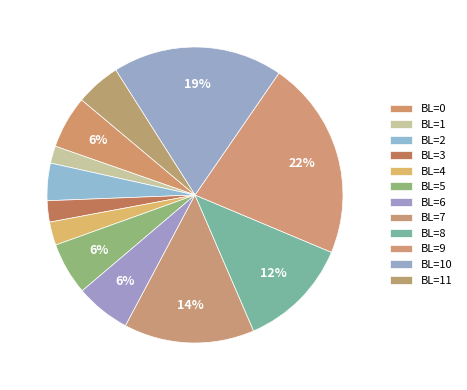

Count the number of slices in the pie.

12